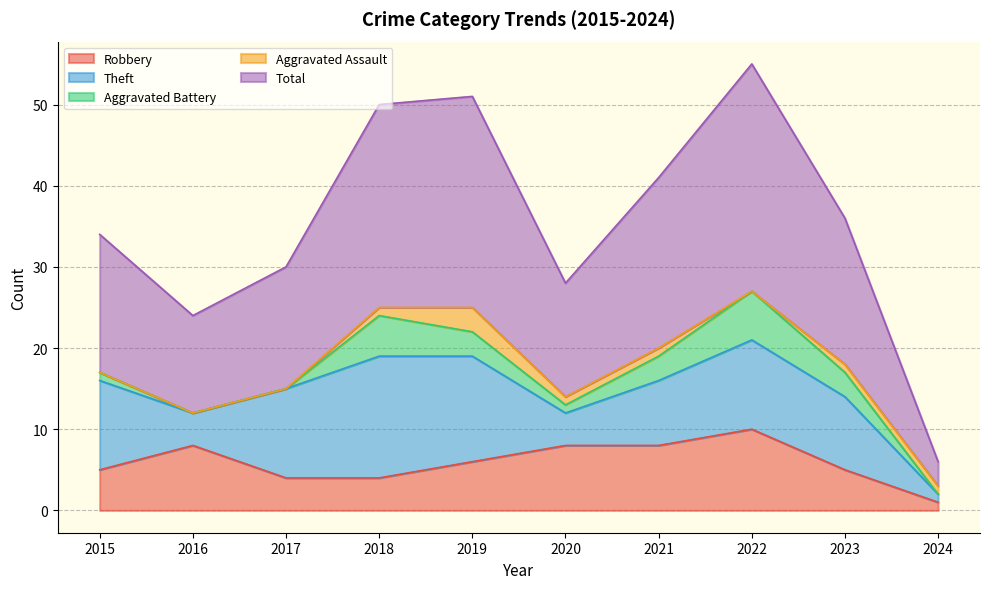

Rank the categories by Aggravated Assault value from highest to lowest.

2019, 2018, 2020, 2021, 2023, 2024, 2015, 2016, 2017, 2022